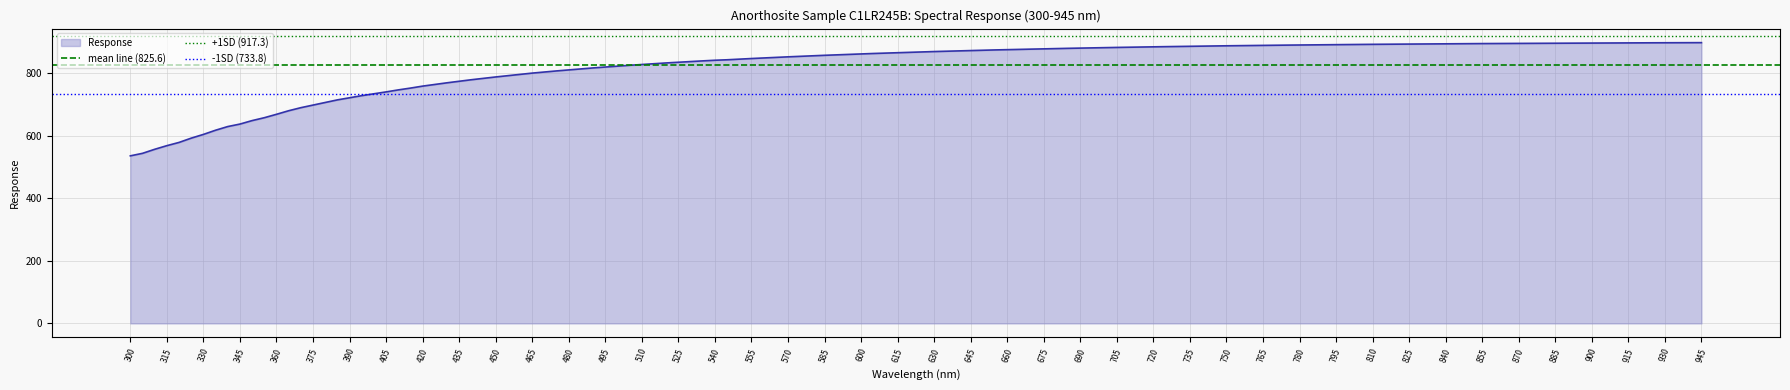

What is the minimum value for +1SD (917.3)?

917.3